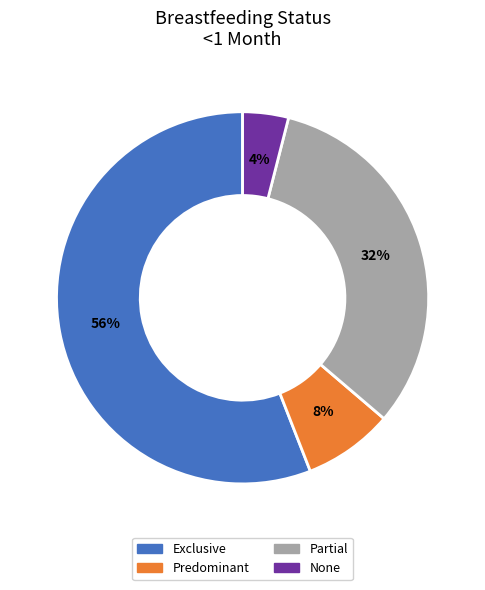

Do None and Partial together represent more than half of the pie?

No